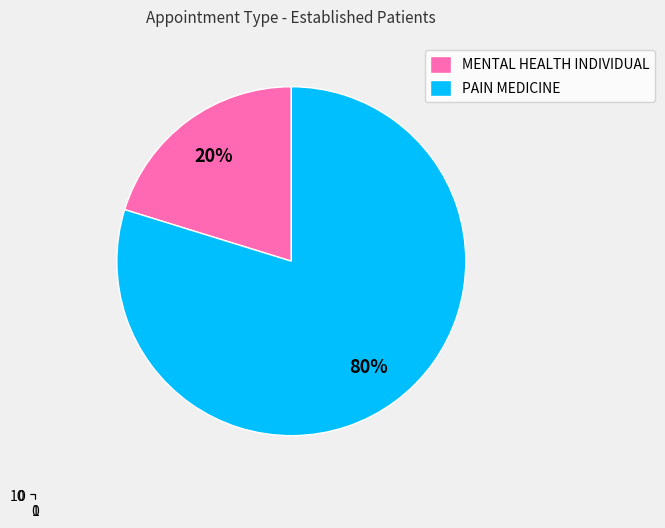

Between MENTAL HEALTH INDIVIDUAL and PAIN MEDICINE, which is larger?

PAIN MEDICINE